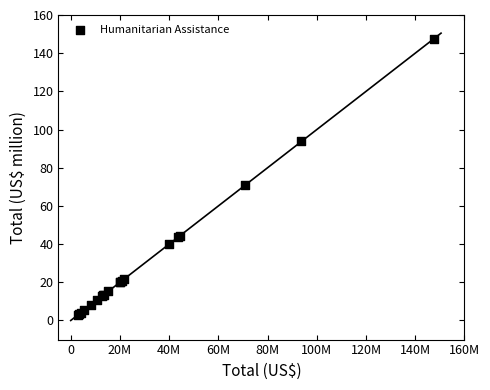

What Y value in the scatter plot is closest to 75?

70.8